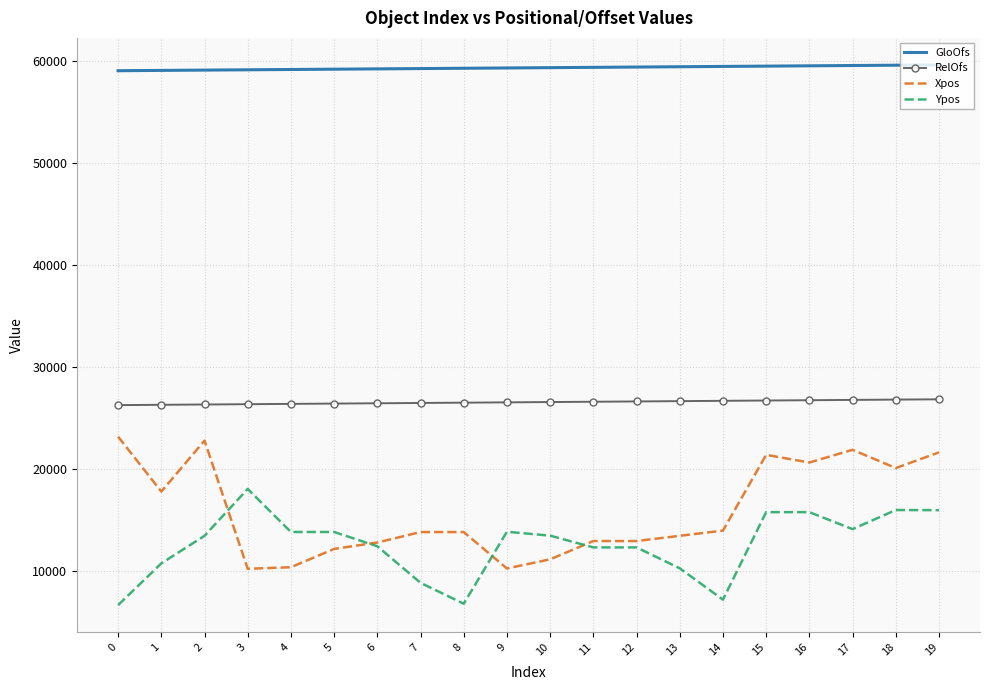

Is the value of GloOfs at 19 greater than the value of Ypos at 15?

Yes